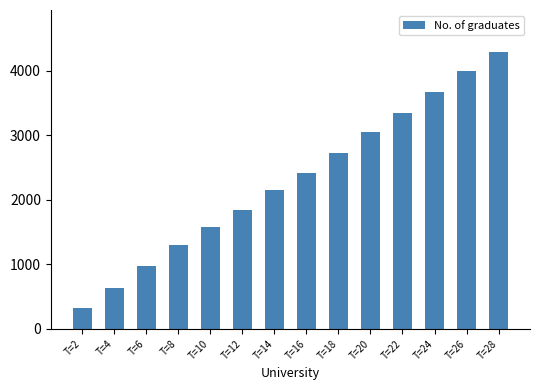

Are the bars horizontal?

No